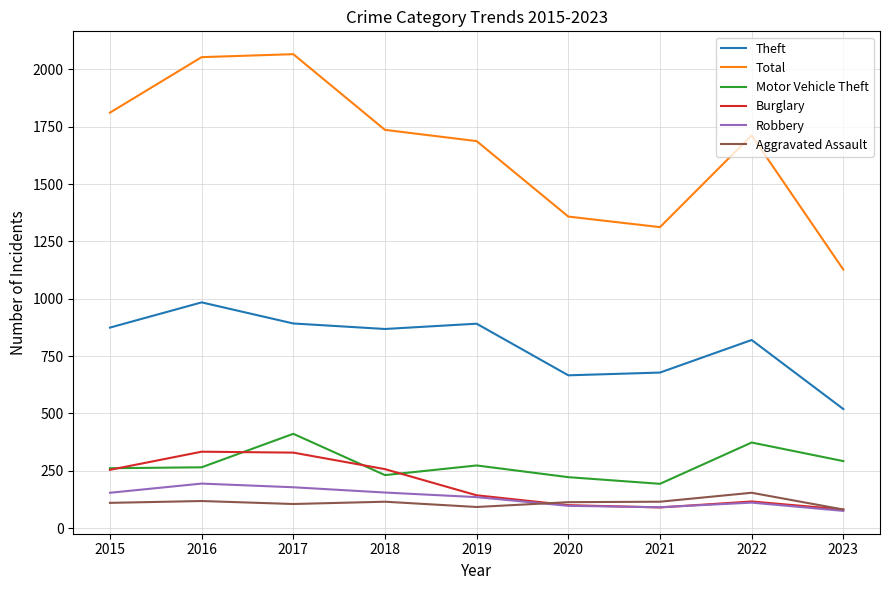

Read the Motor Vehicle Theft value at 2017, to the nearest 5.

410